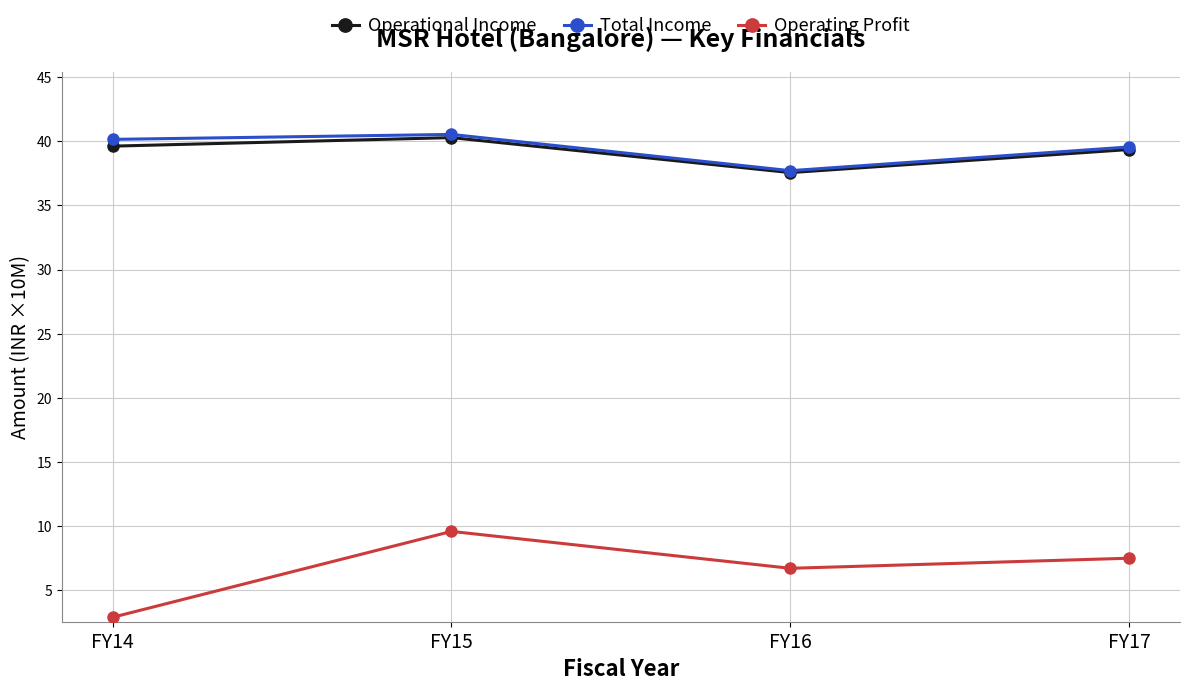

What are all the series names shown in the legend?

Operational Income, Total Income, Operating Profit